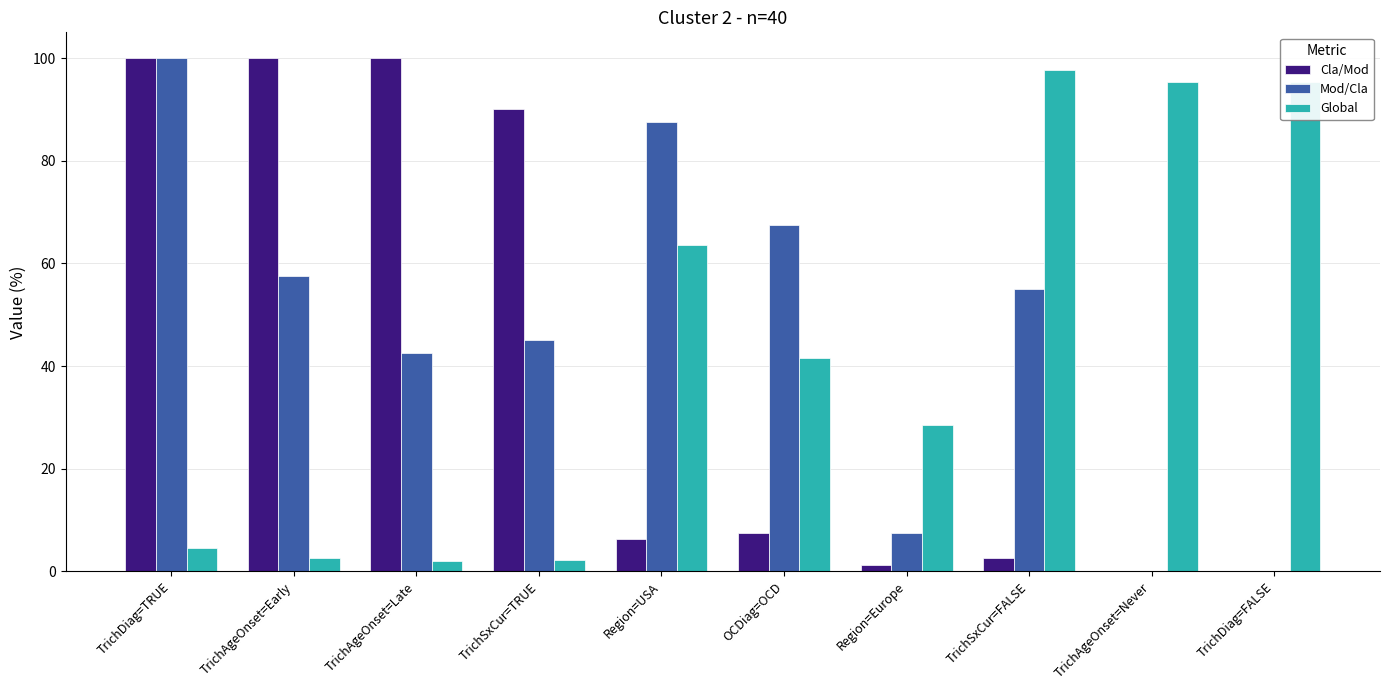

The Cla/Mod series shows 100.0 at TrichDiag=TRUE. True or false?

True